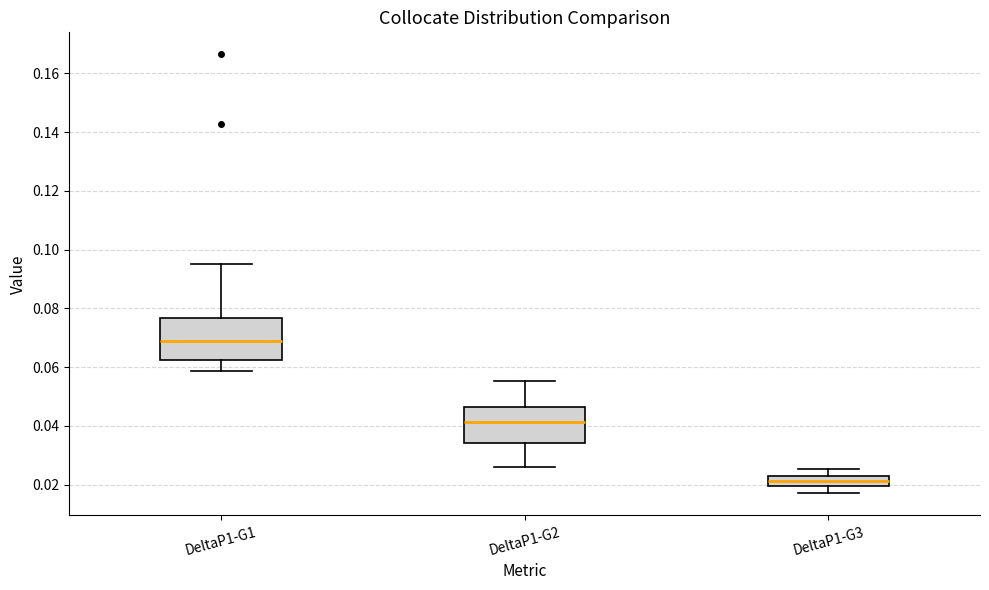

Which box's median line is the highest?

DeltaP1-G1